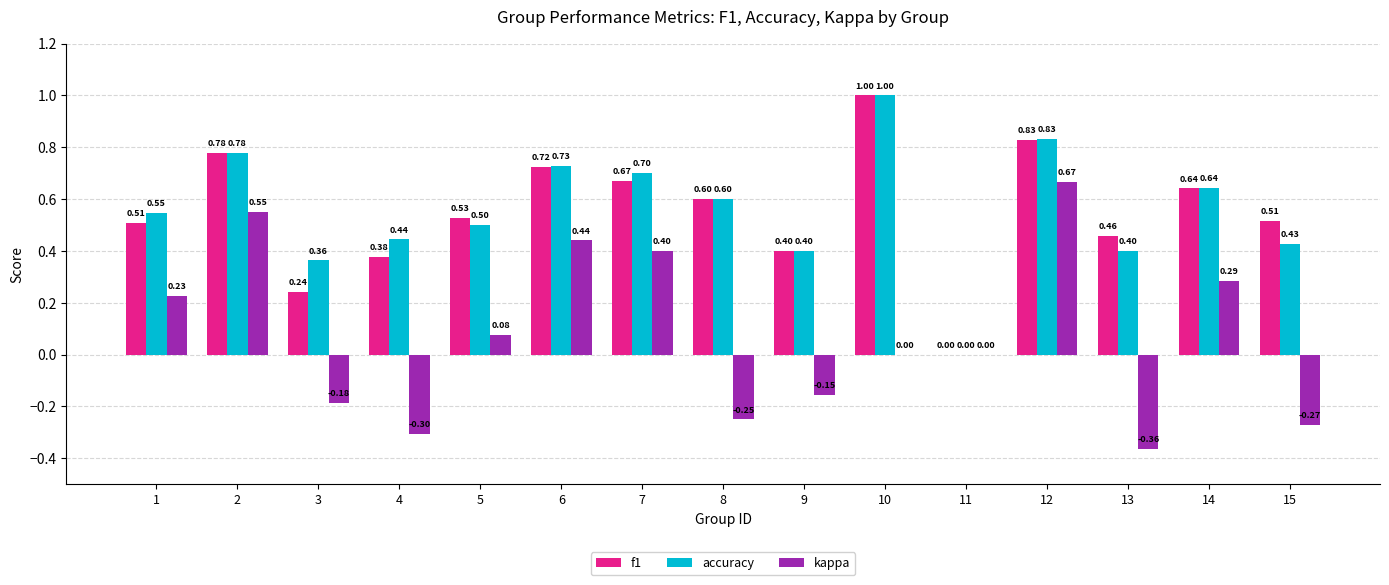

What is the total value across all series at 10?

2.0